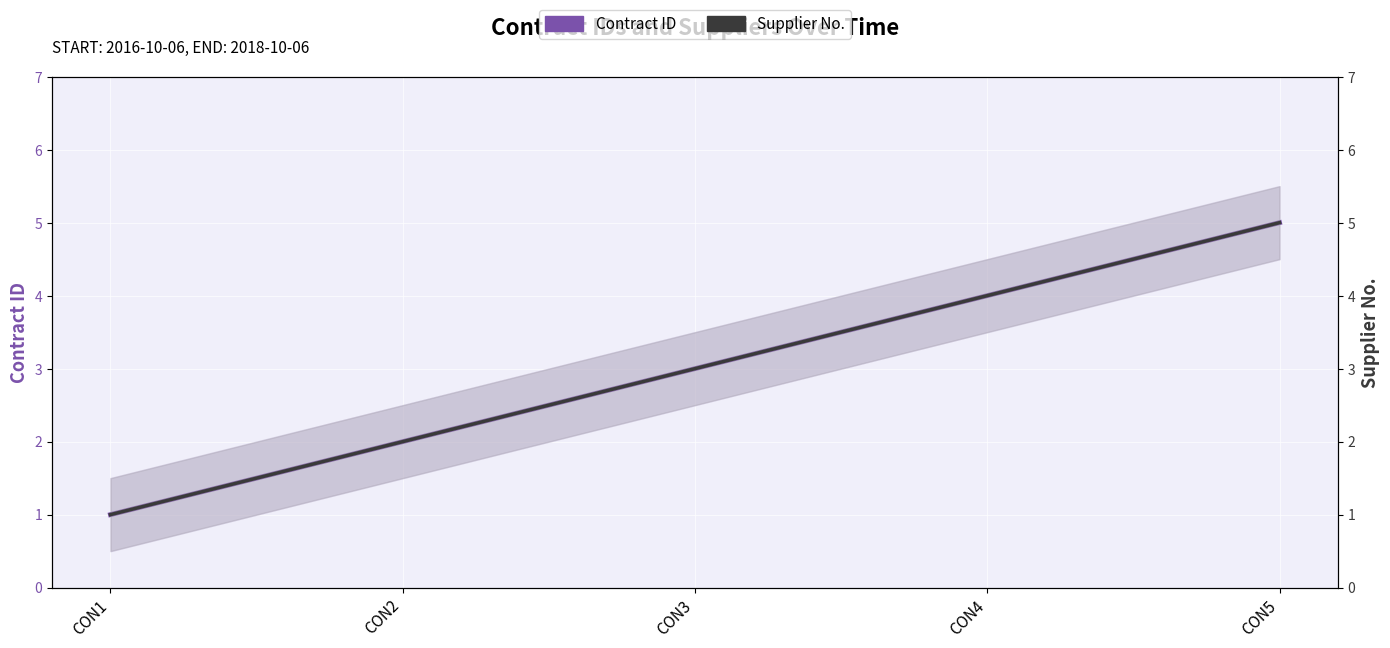

Between CON2 and CON4, which is larger?

CON4